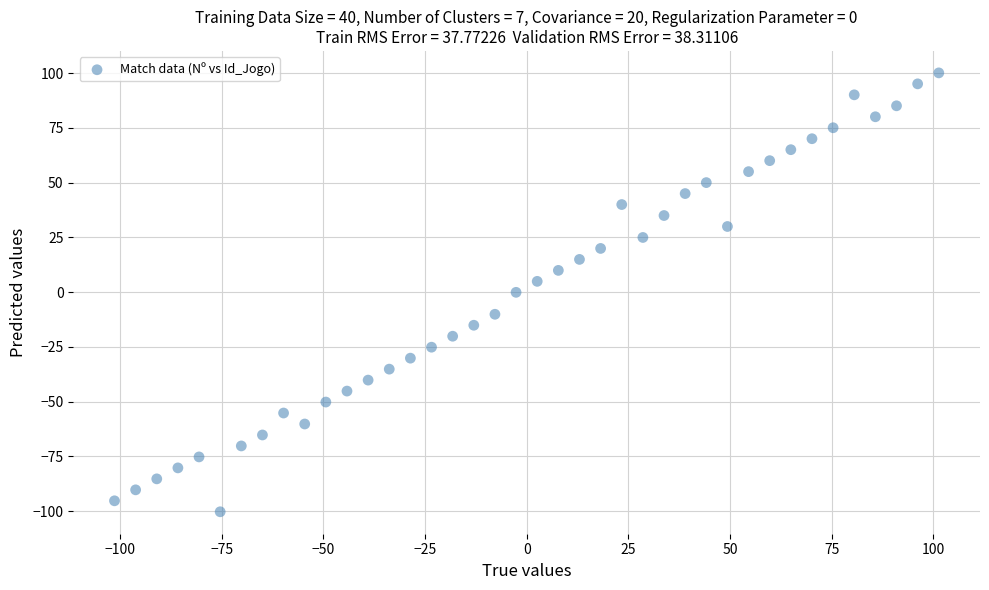

What is the range of X values (max minus min)?

202.7